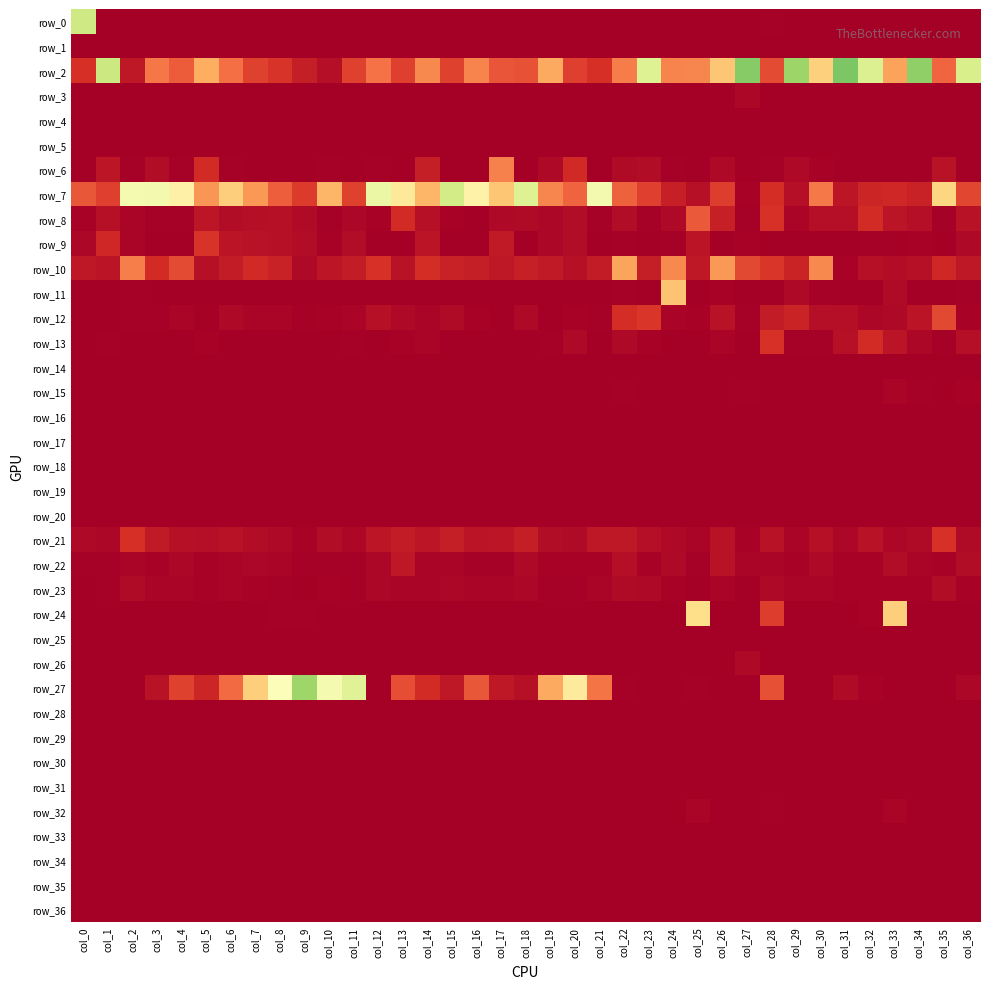

At which category is the sum across all series the highest?

col_0